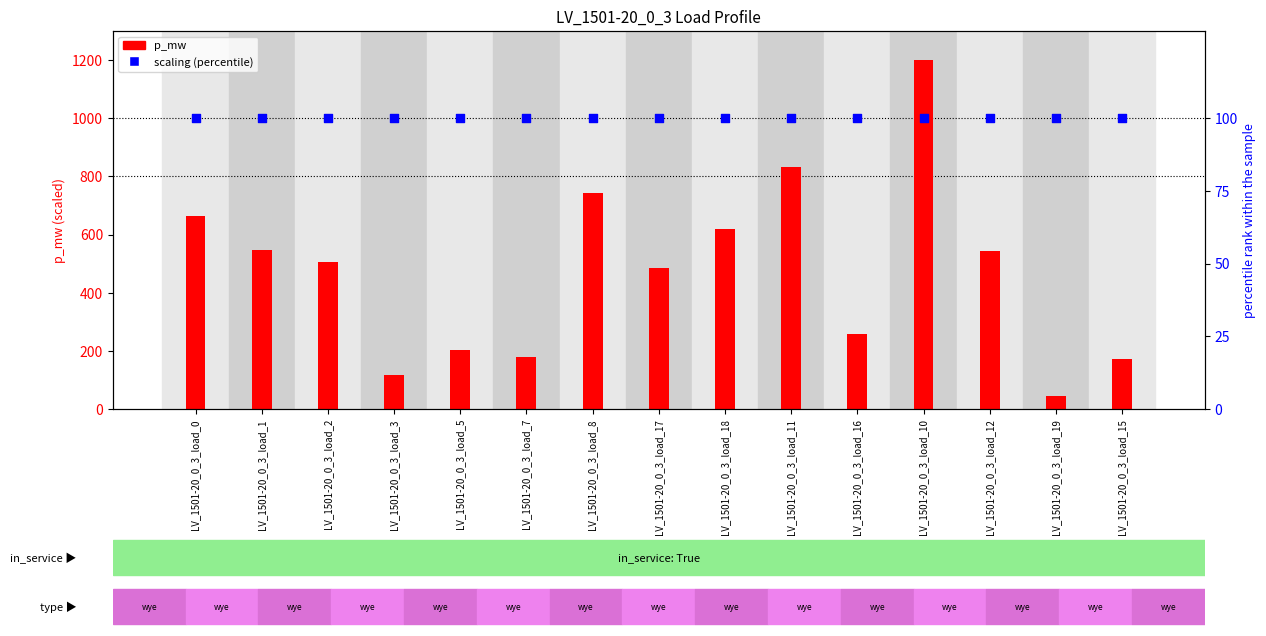

Which series has the widest spread of Y values?

p_mw